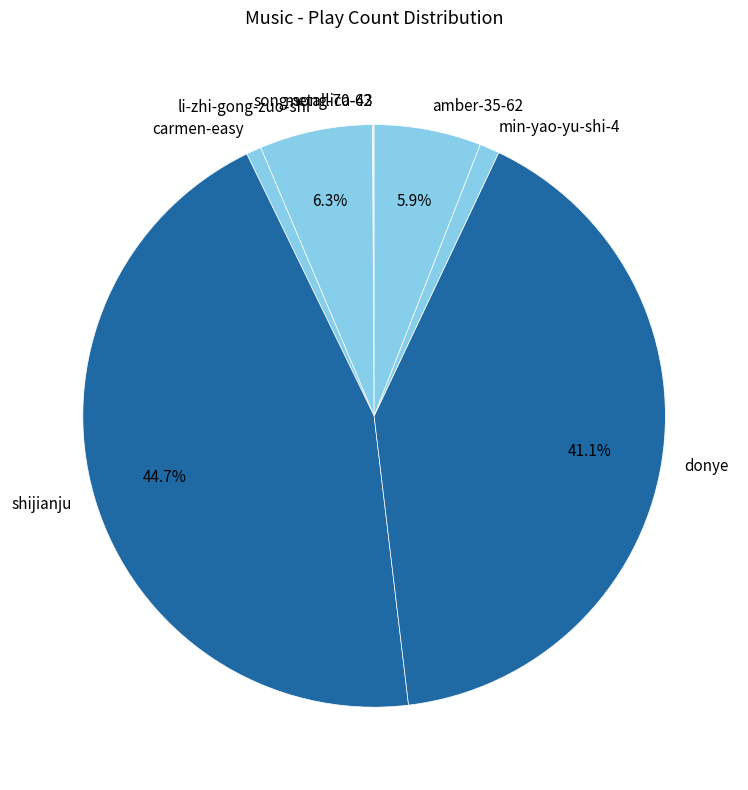

What percentage is NOT represented by donye?

58.9%